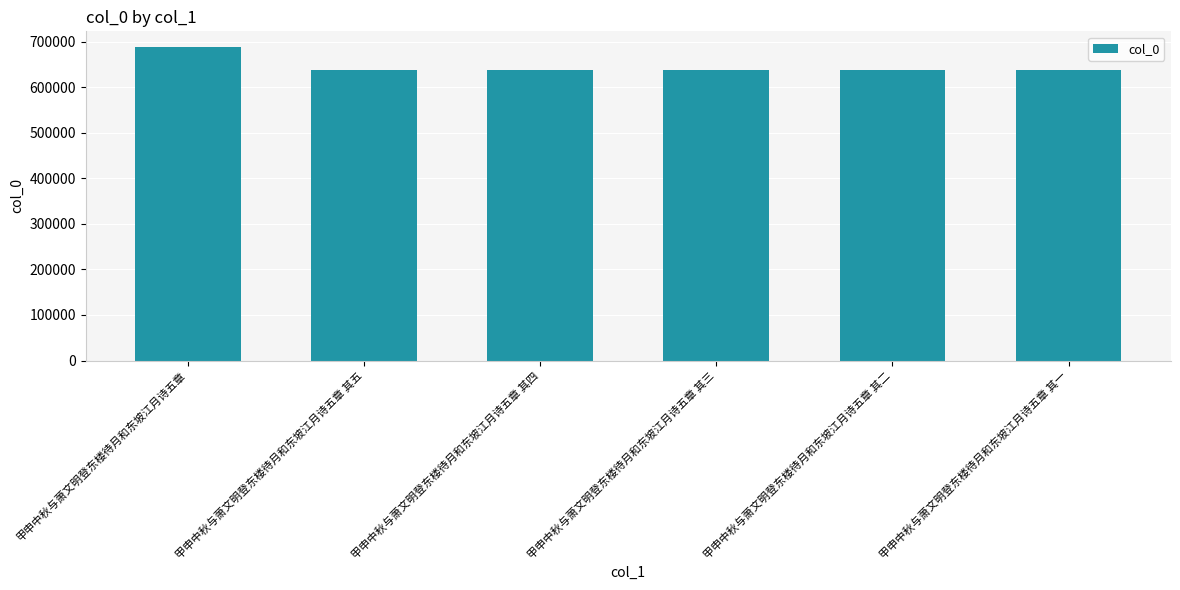

What is the difference between the values at 甲申中秋与萧文明登东楼待月和东坡江月诗五章 其一 and 甲申中秋与萧文明登东楼待月和东坡江月诗五章 其四?

3